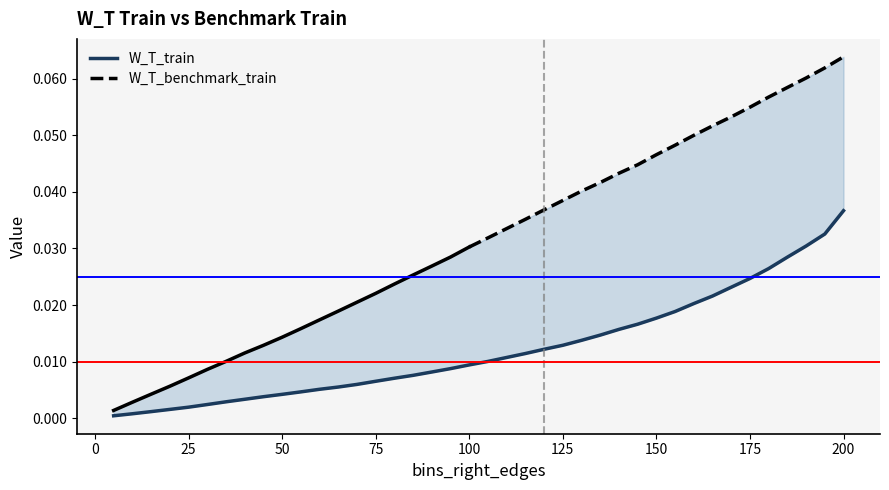

Does the chart display data point markers on the line(s)?

No